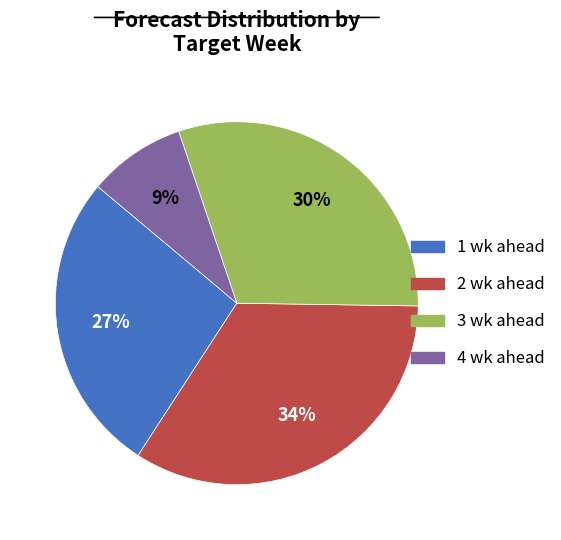

True or false: 1 wk ahead accounts for 27% of the total.

True